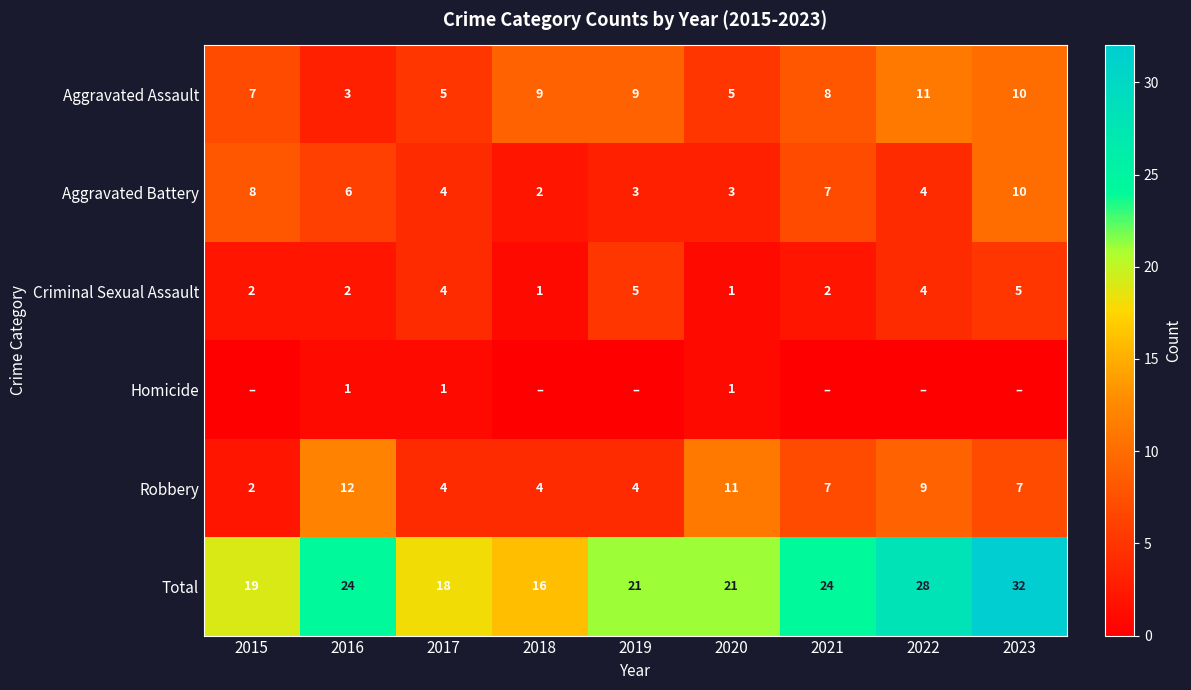

What is the sum of the Criminal Sexual Assault values at 2022 and 2017?

8